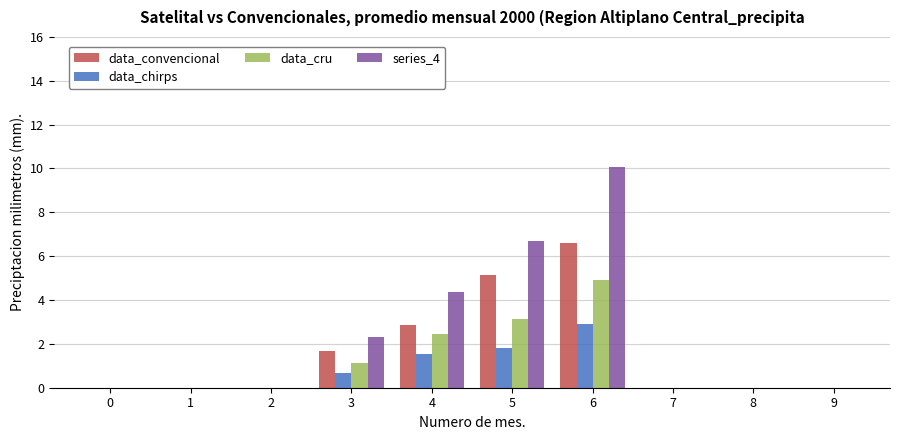

Which series has the largest total across all categories?

series_4